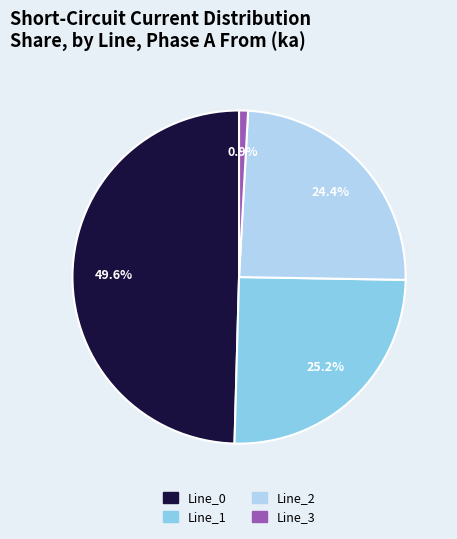

To the nearest percent, what portion does Line_1 represent?

25%